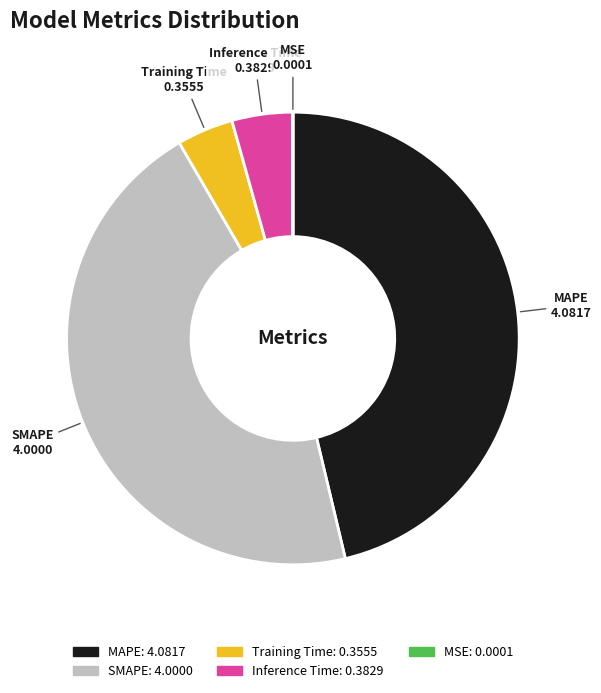

Which has a higher value, MAPE or Training Time?

MAPE